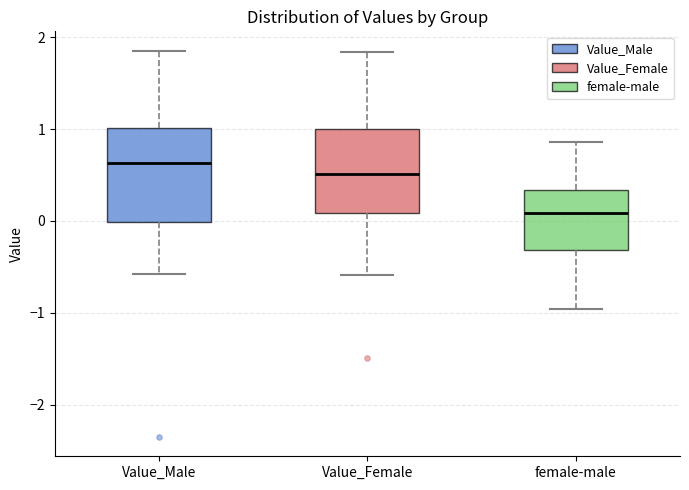

Where does the lower whisker of the box for female-male end on the y-axis? The values are not printed on the chart, so give them approximately, as read against the axis.

-1.0